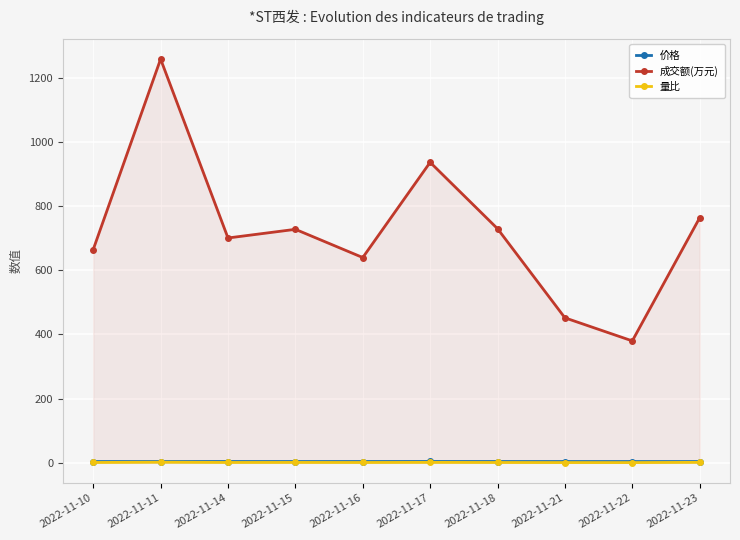

Is the value of 价格 at 2022-11-22 greater than the value of 量比 at 2022-11-22?

Yes